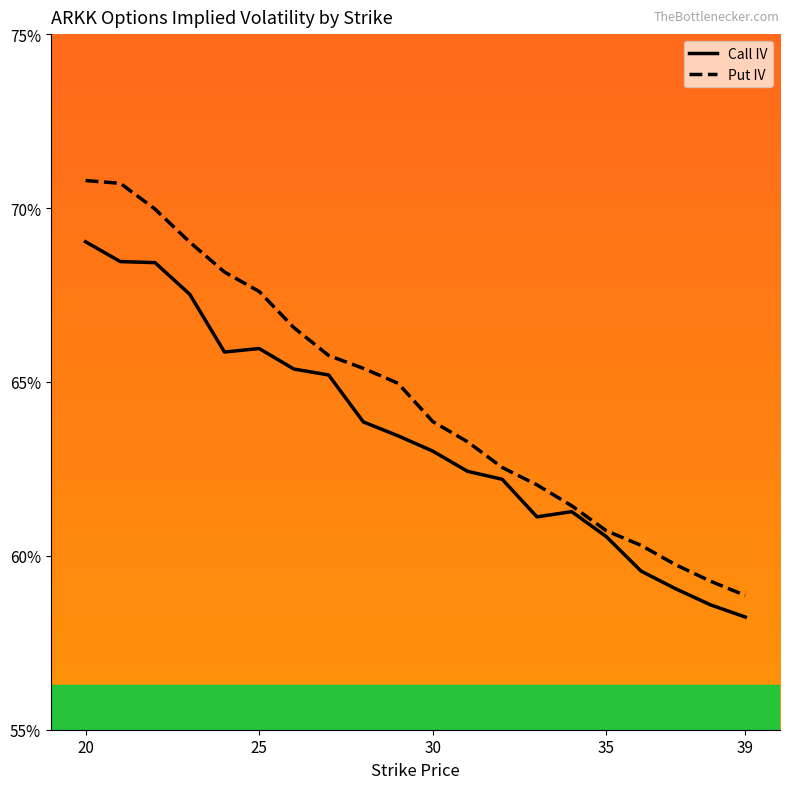

At which label does Call IV reach its peak?

20